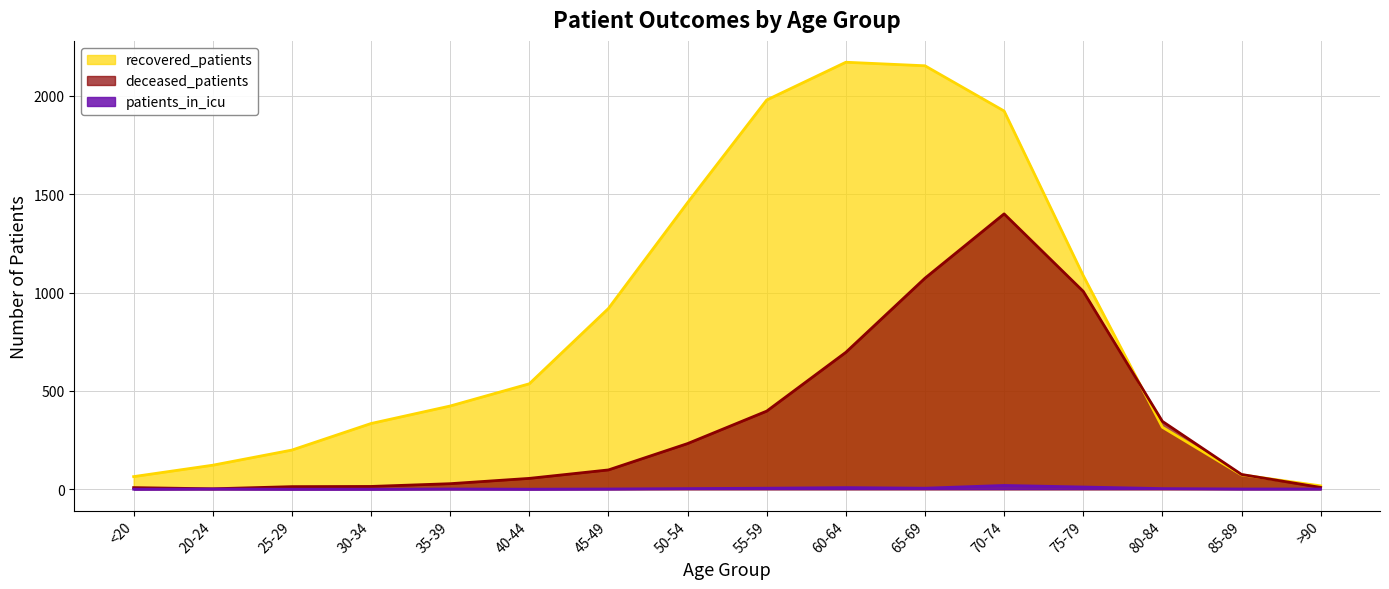

How many data points does each series have?

16